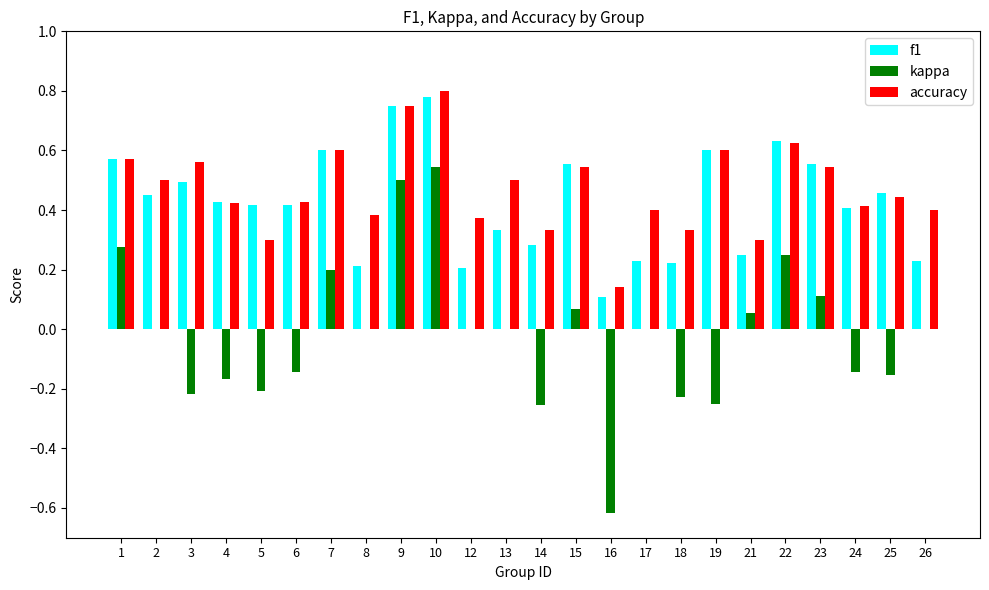

The value of accuracy at 16 is 0.3. True or false?

False